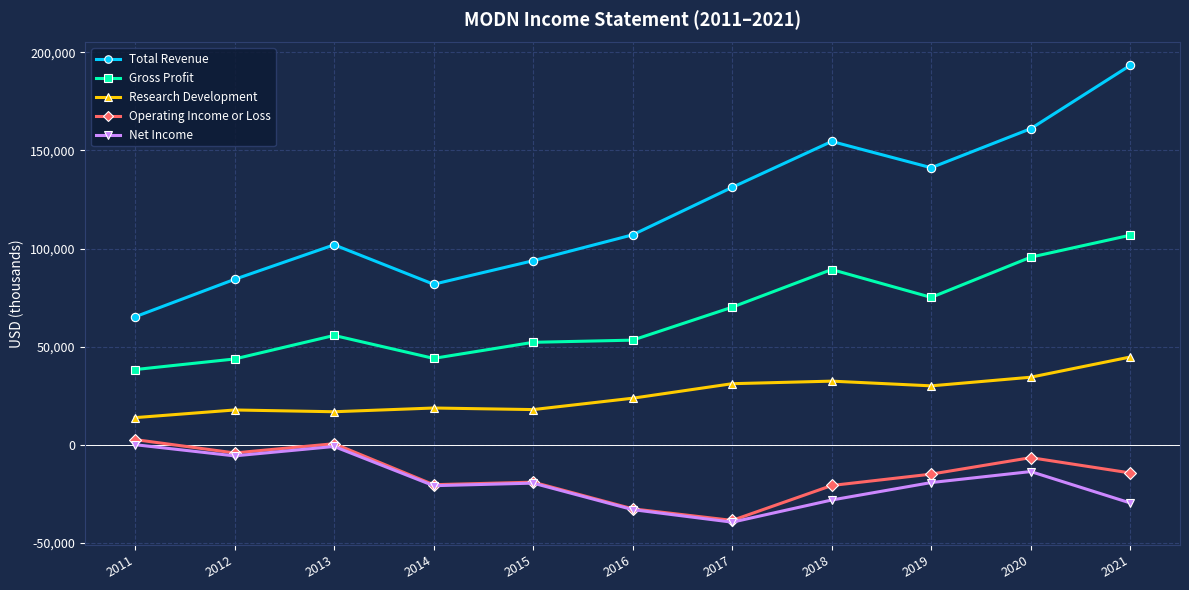

Which series has the largest total across all categories?

Total Revenue